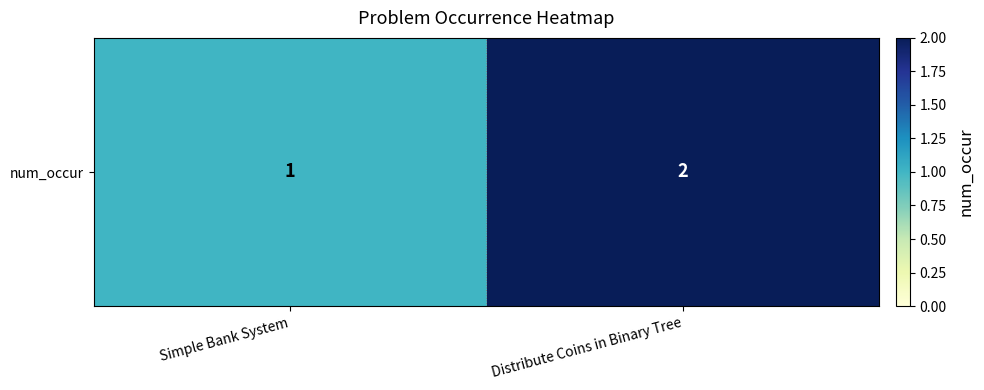

What is the smallest value displayed?

1